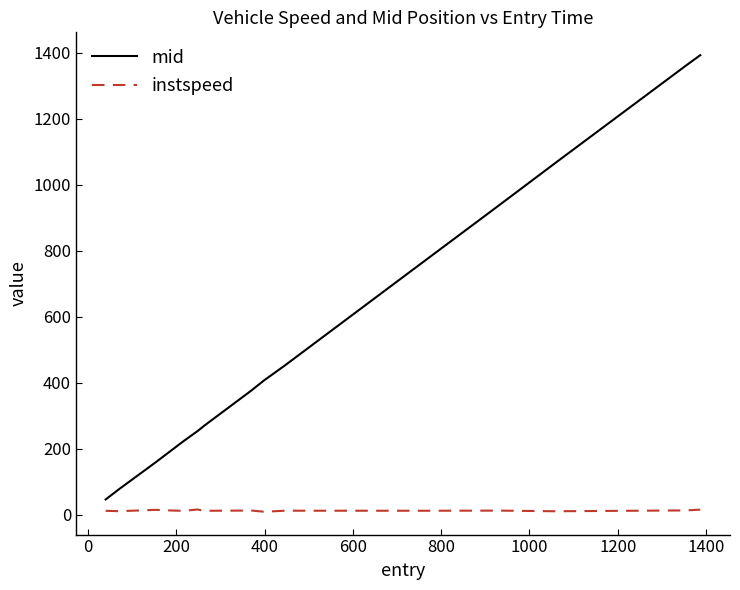

List the series in order of their overall mean, lowest first.

instspeed, mid